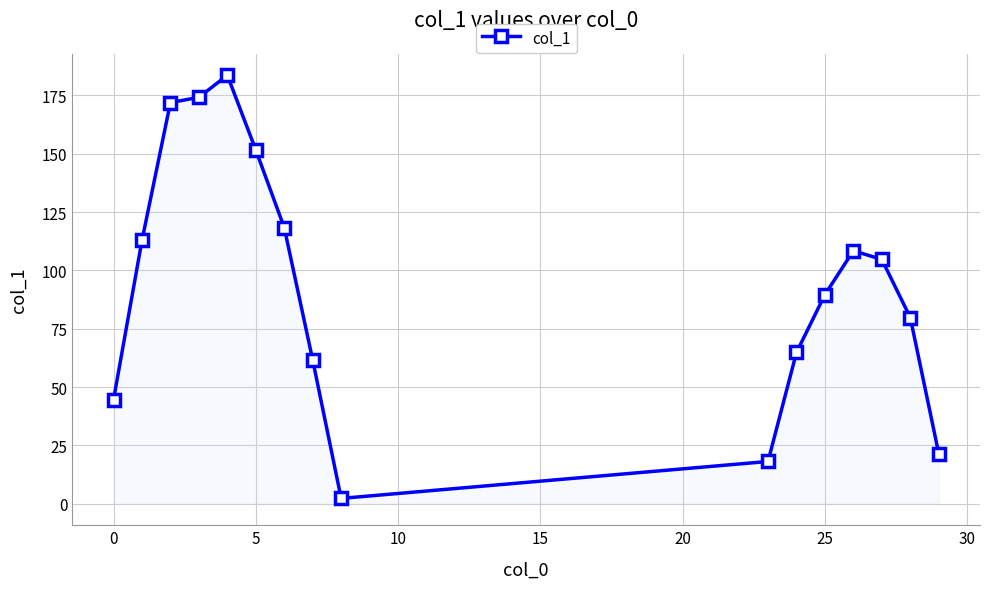

What is the value of the 5th point from the left?

183.7